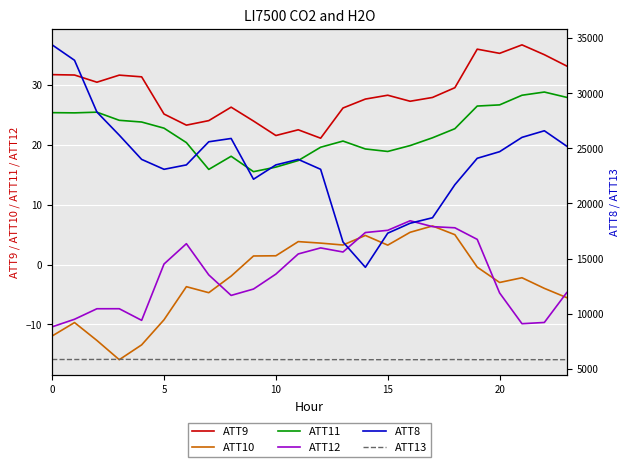

Count the number of data series in this chart.

6